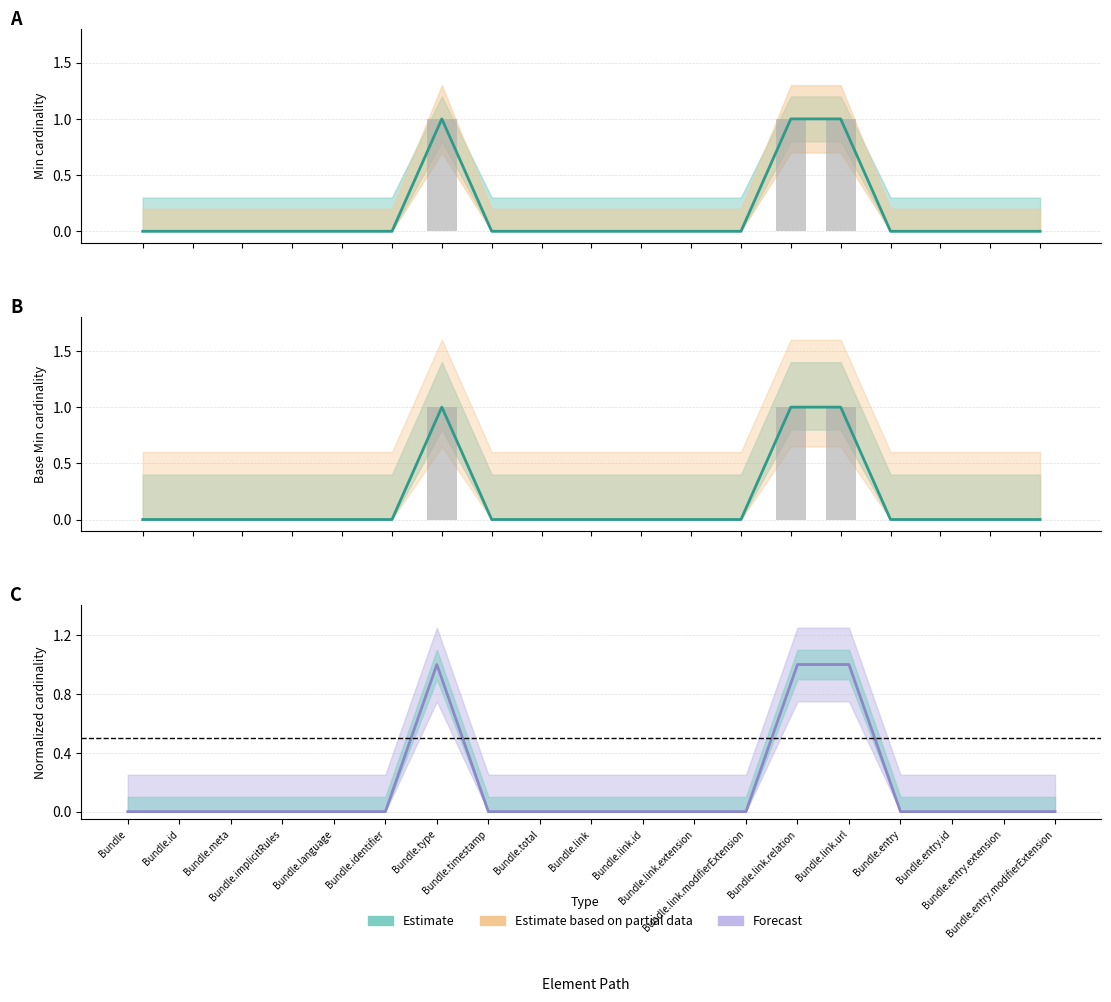

At which label is Min closest to 0?

Bundle